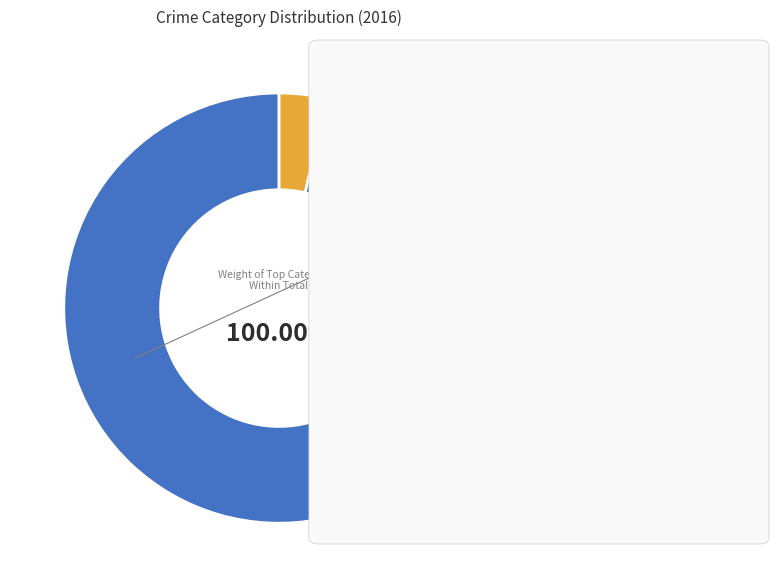

Rank the categories by value from highest to lowest.

Total, Theft, Robbery, Aggravated Assault, Aggravated Battery, Criminal Sexual Assault